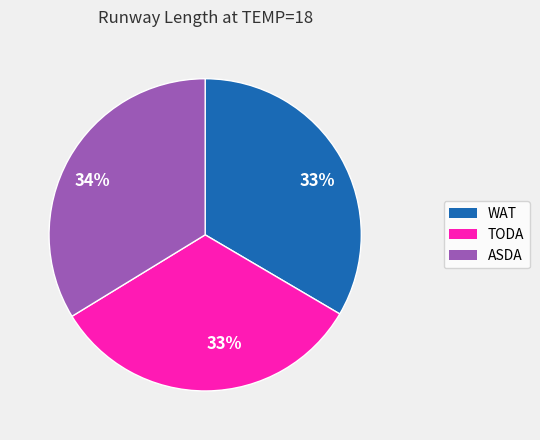

To the nearest percent, what is the average slice percentage?

33%